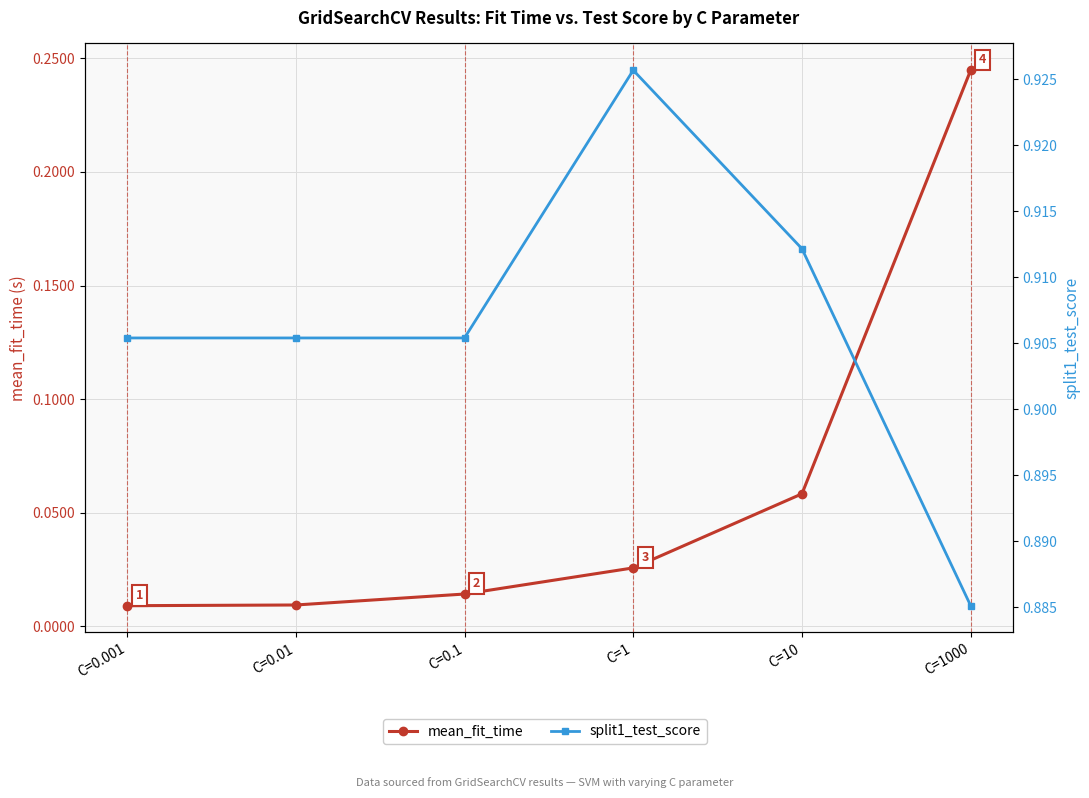

Where is split1_test_score nearest to the value 0?

C=1000